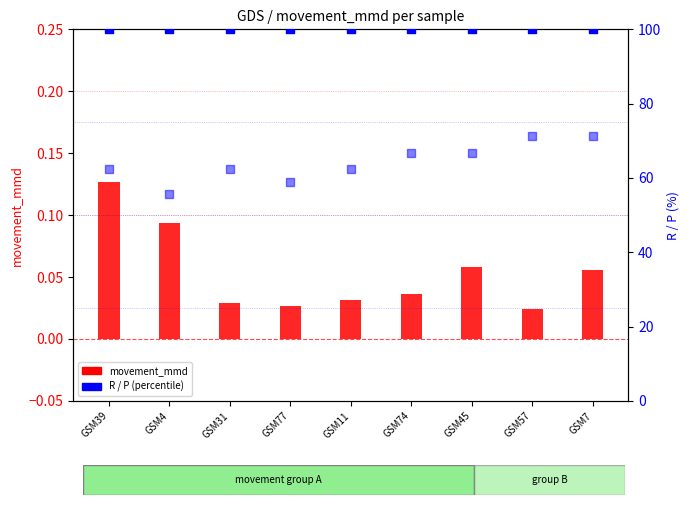

What are all the series names shown in the legend?

movement_mmd, R, P